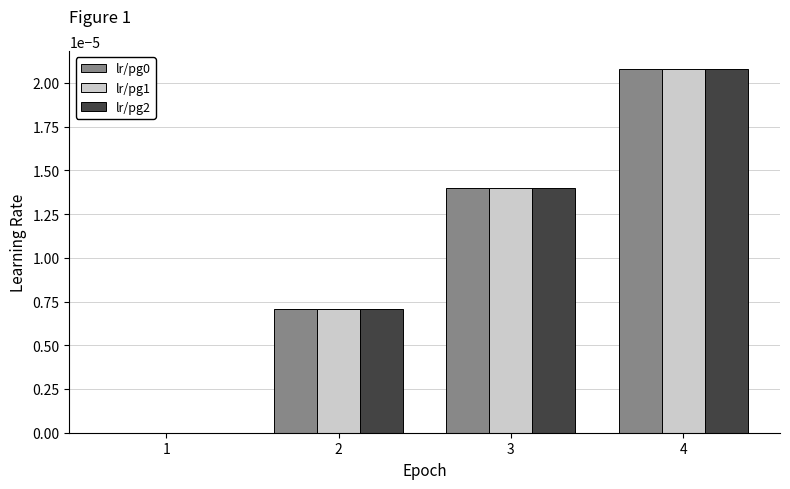

The value of lr/pg2 at 4 is 0.0. True or false?

True